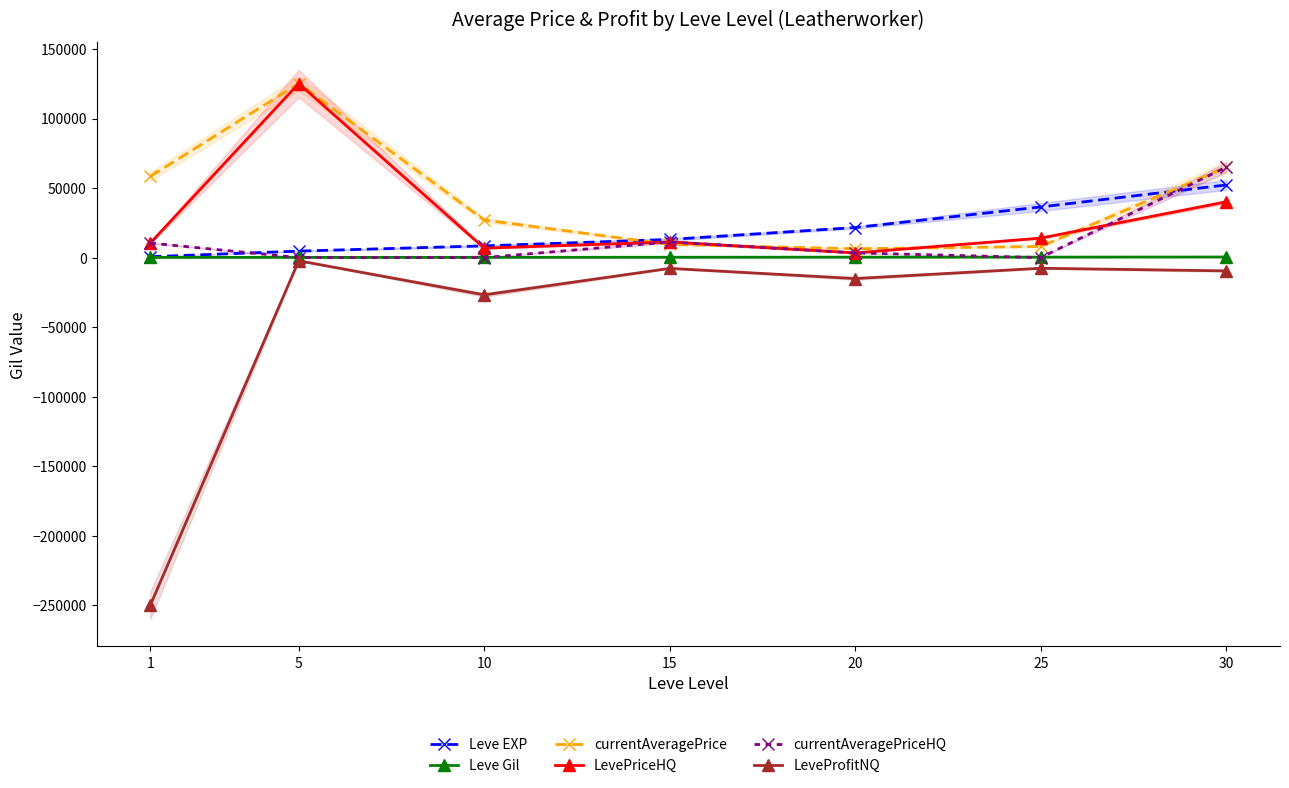

What is the maximum value shown in the chart?

125168.0